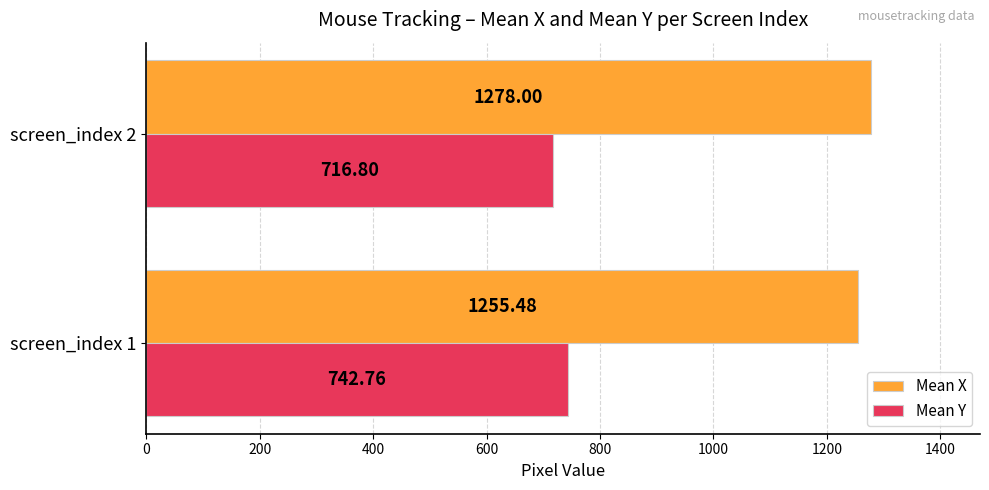

What is the total value across all series at screen_index 1?

1998.2